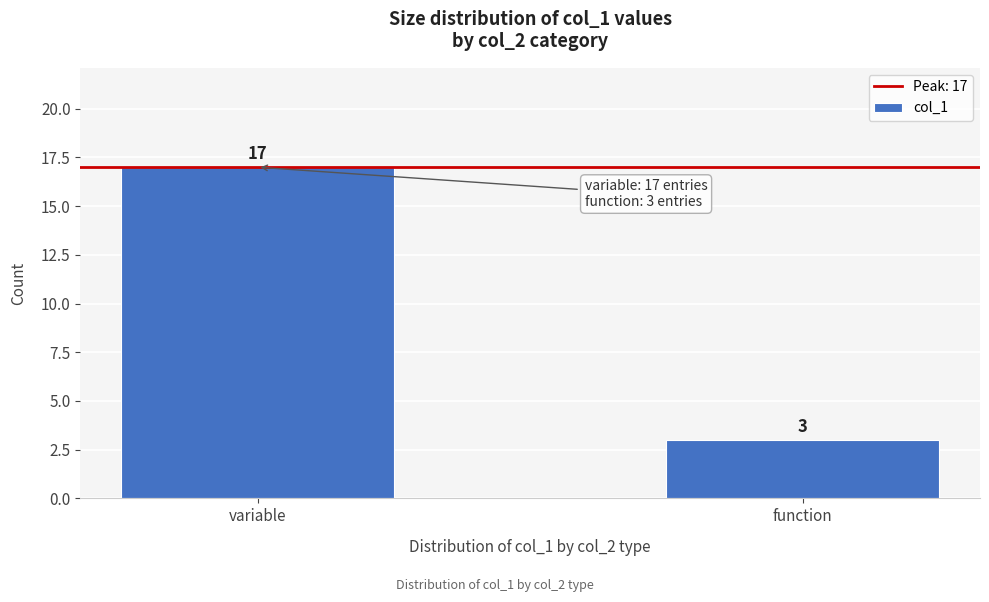

Reading left to right, what are all the values shown in this chart?

variable=17	function=3